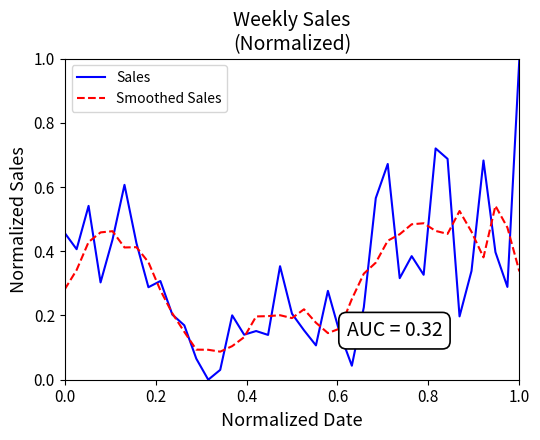

Which series has the largest range (max minus min)?

Sales